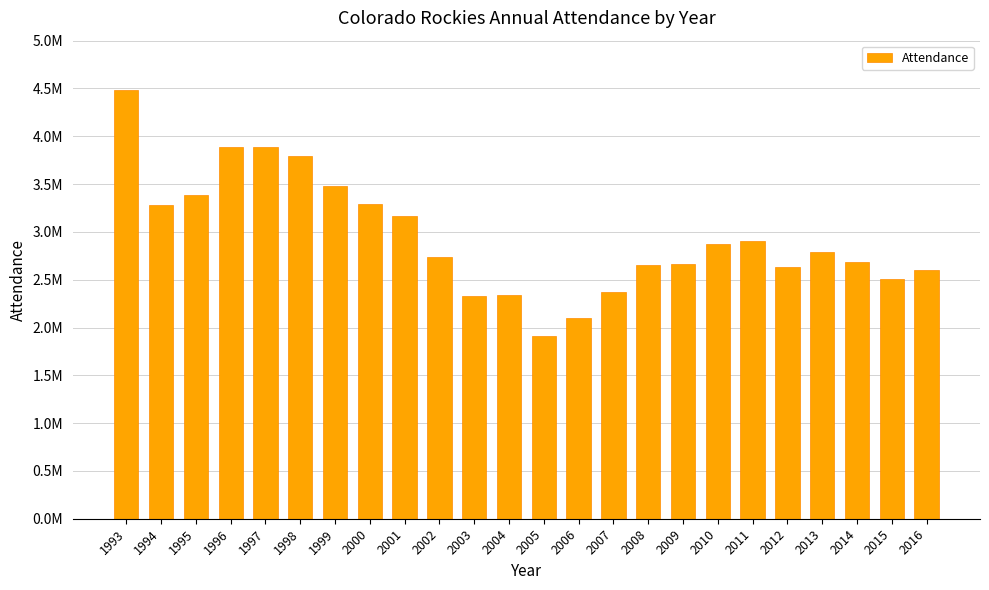

Which category has the highest value across all series?

1993